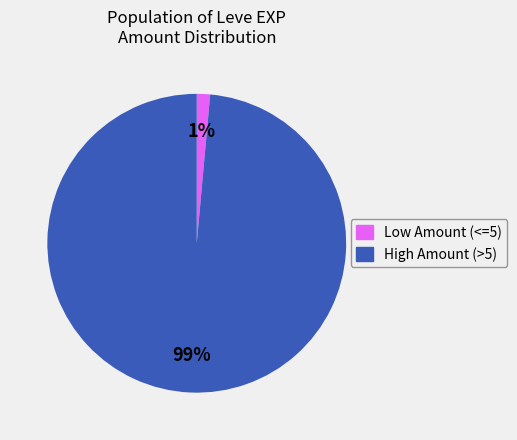

To the nearest percent, what is the average slice percentage?

50%